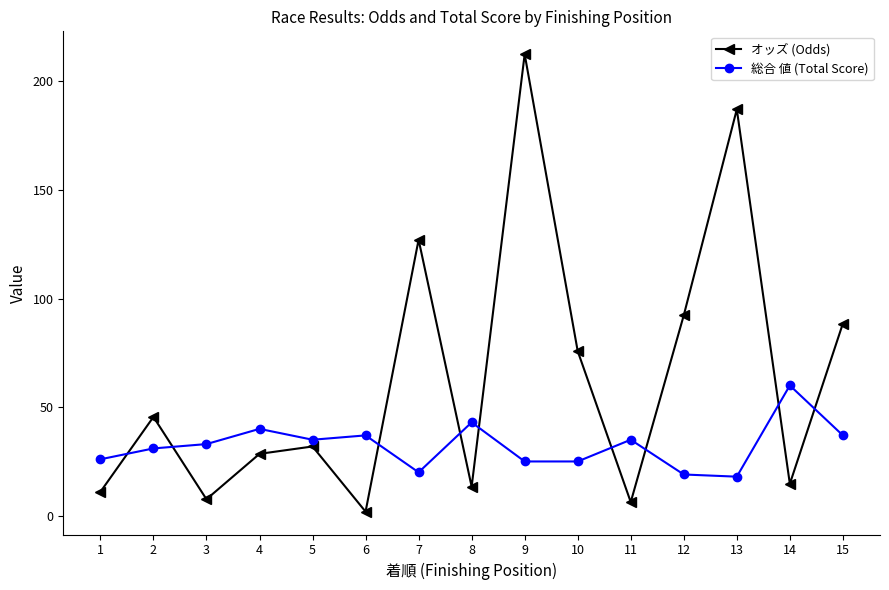

At 9, list the series in order from smallest to largest.

総合 値 (Total Score), オッズ (Odds)